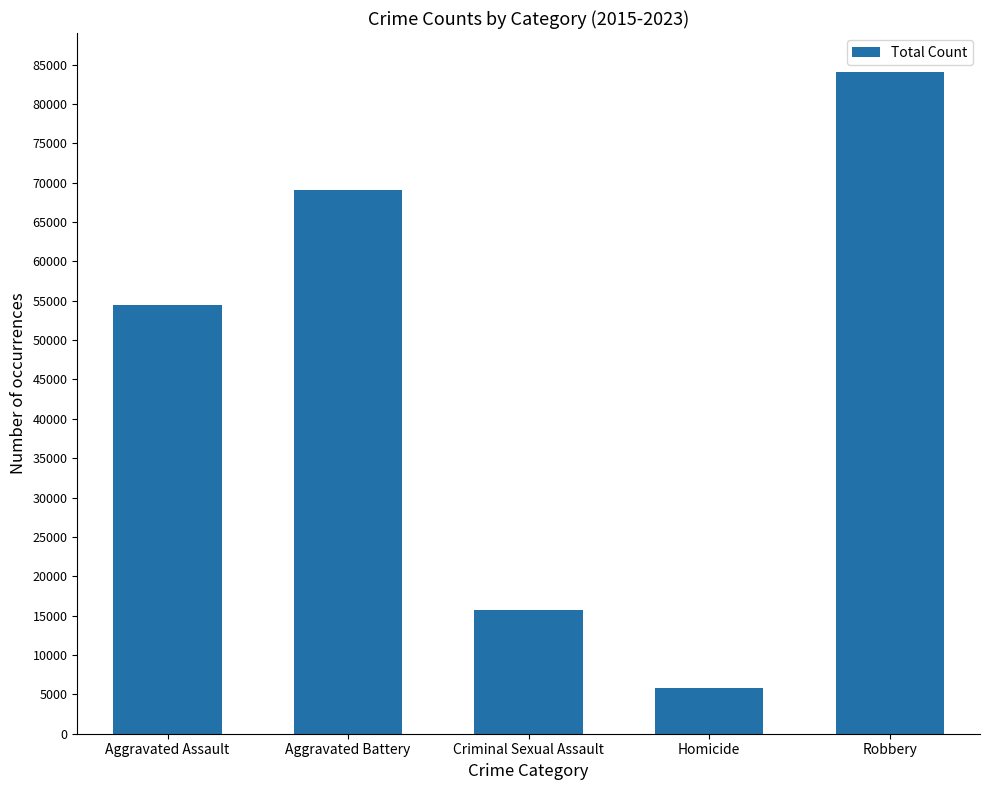

Is it true that the value at Aggravated Battery is 69018?

True